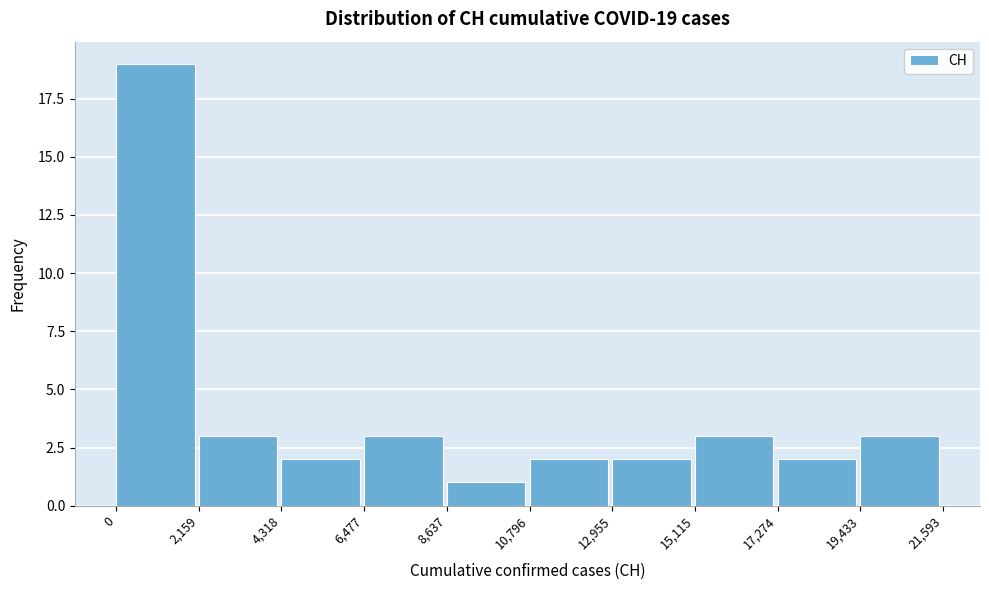

Over which range of the x-axis is the bar tallest?

0 to 2,159